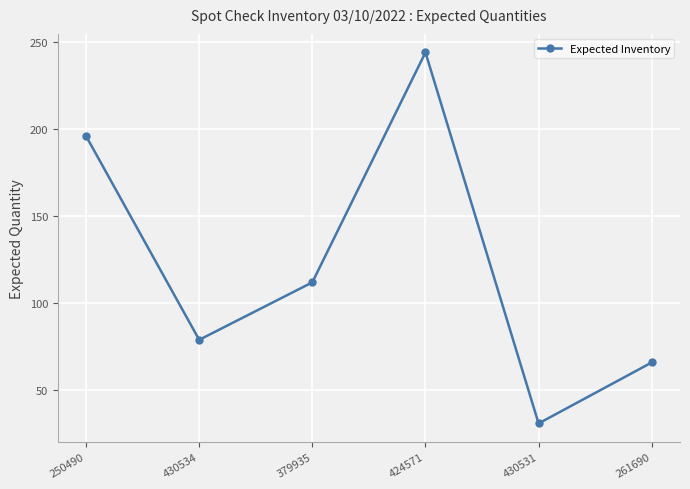

Which category has the lowest value across all series?

430531